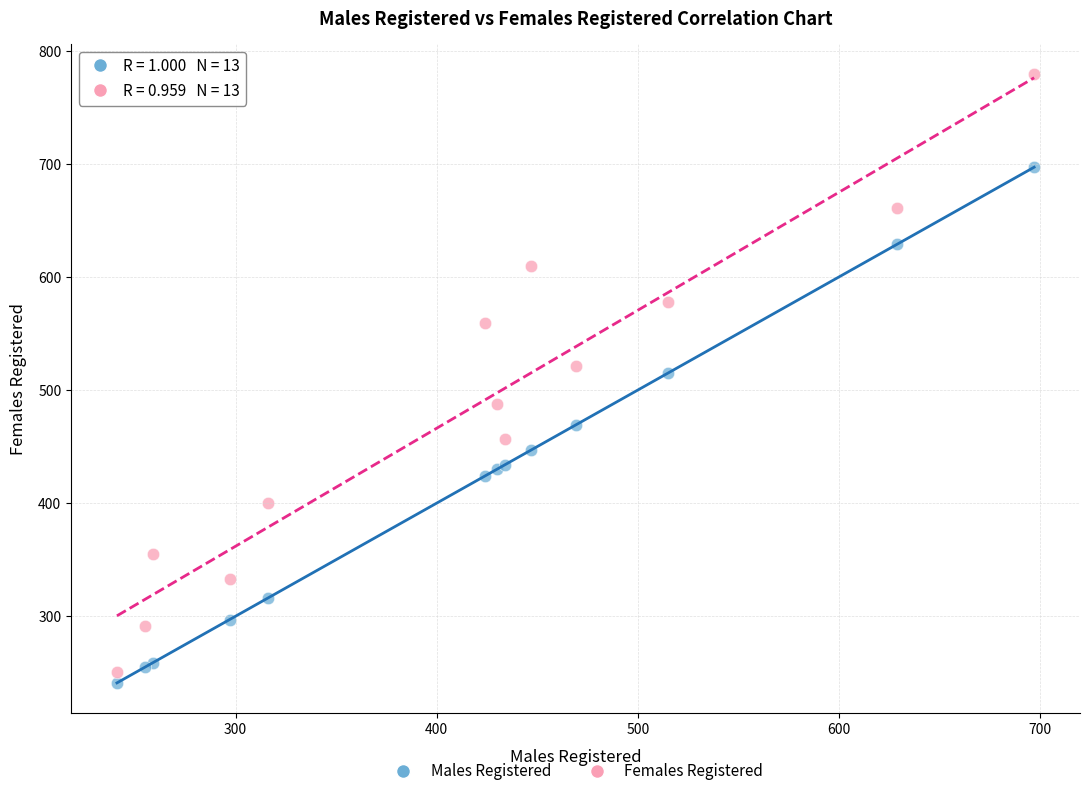

Which series has the widest spread of Y values?

Females Registered